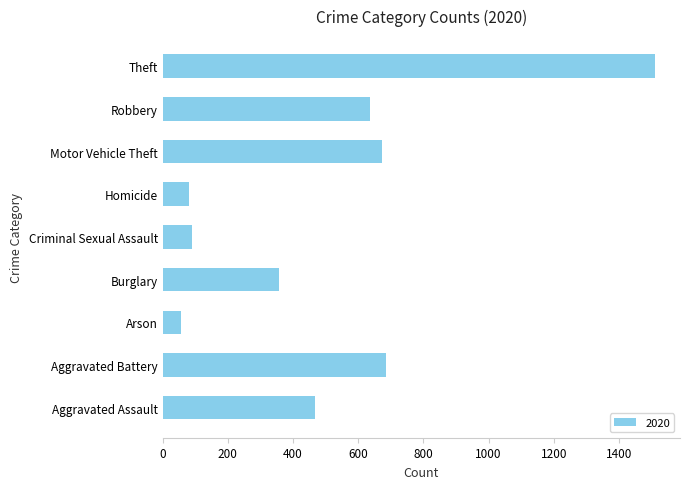

What is the difference between the maximum and minimum values?

1457